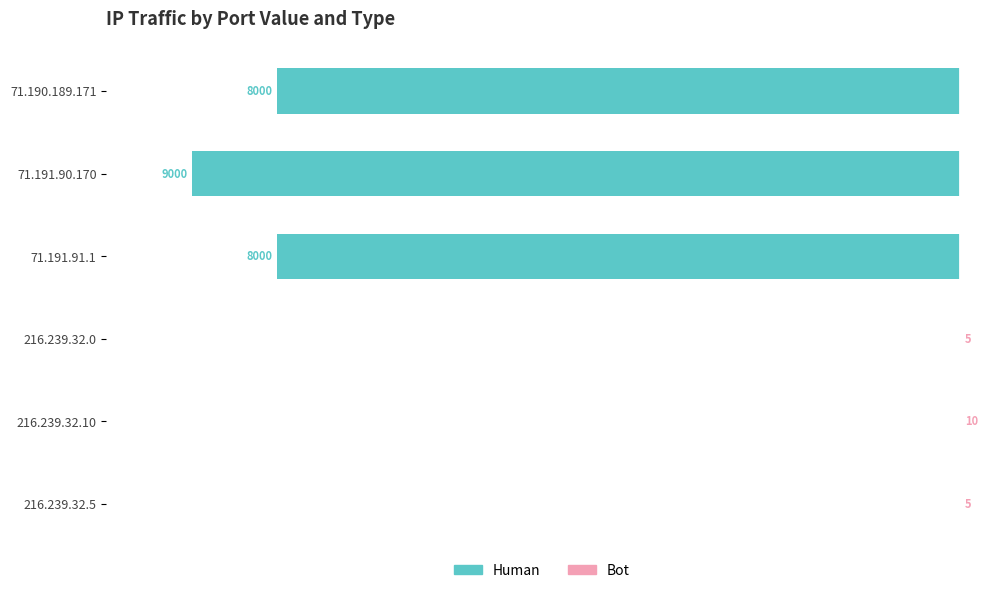

What is the sum of all Human values?

-25000